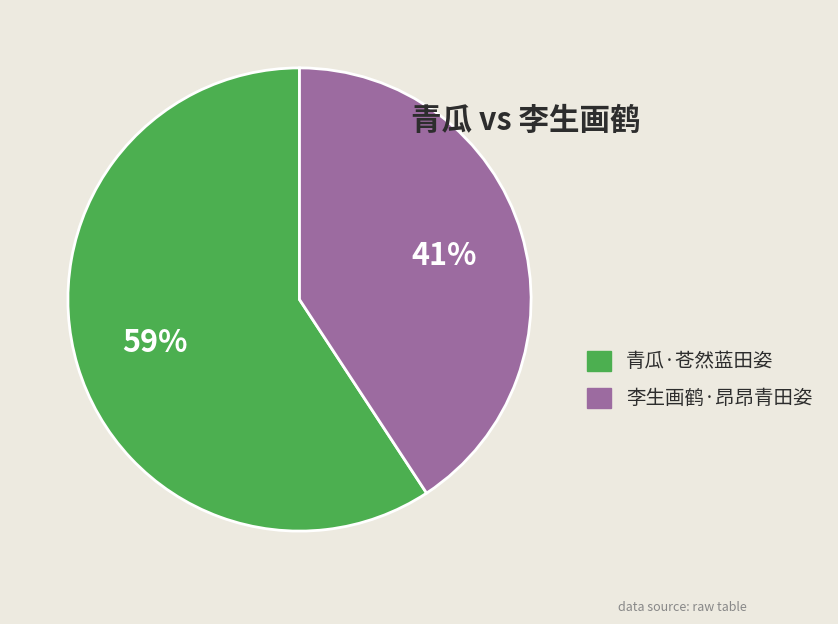

To the nearest percent, what is the average slice percentage?

50%